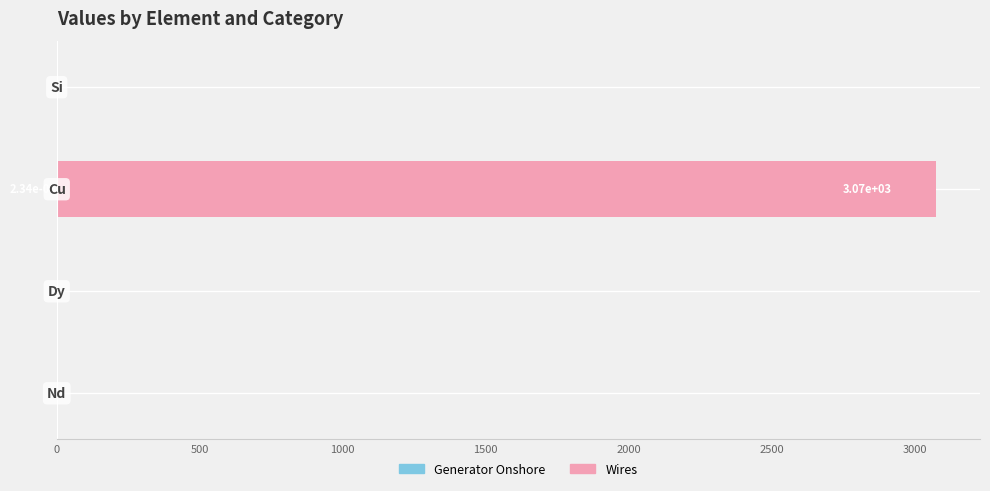

Reading left to right, what are all the values shown in this chart?

Generator Onshore: 0.0	0.0	-0.0	0.0
Wires: 0.0	0.0	3074.7	0.0